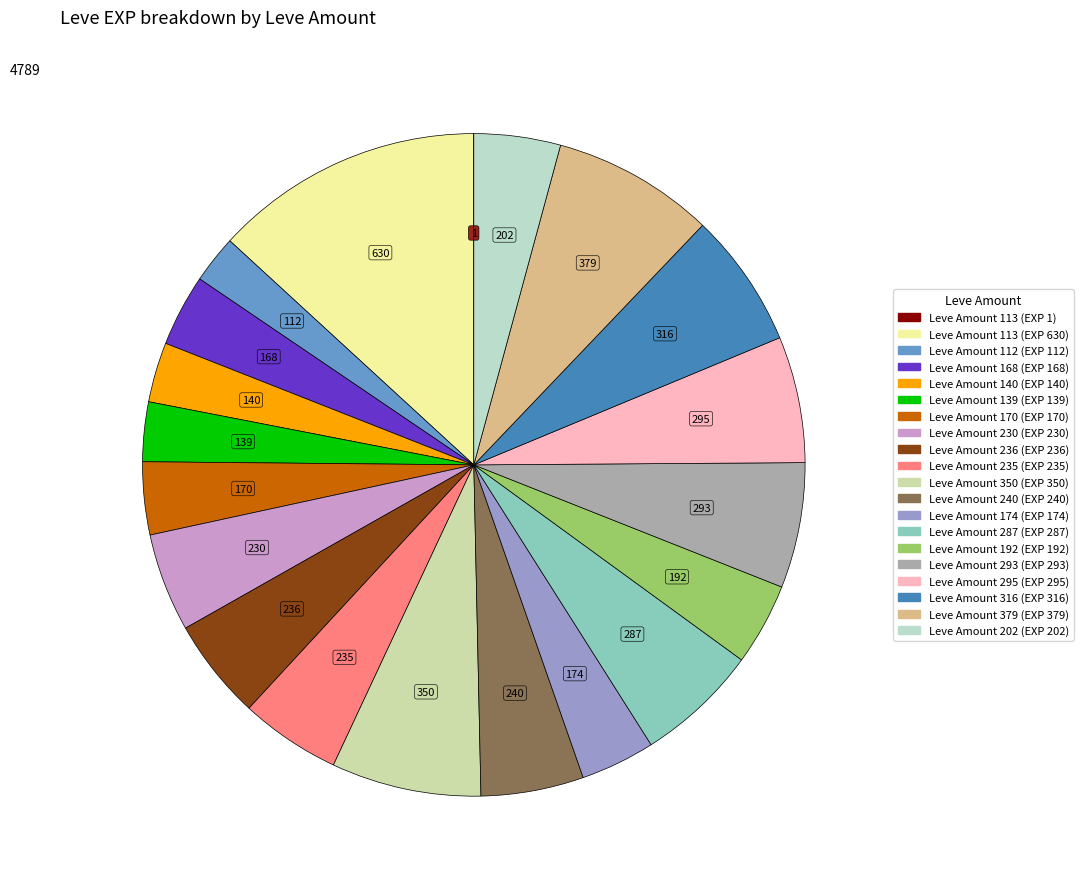

To the nearest percent, what is the combined percentage of Leve Amount 170 (EXP 170) and Leve Amount 235 (EXP 235)?

8%